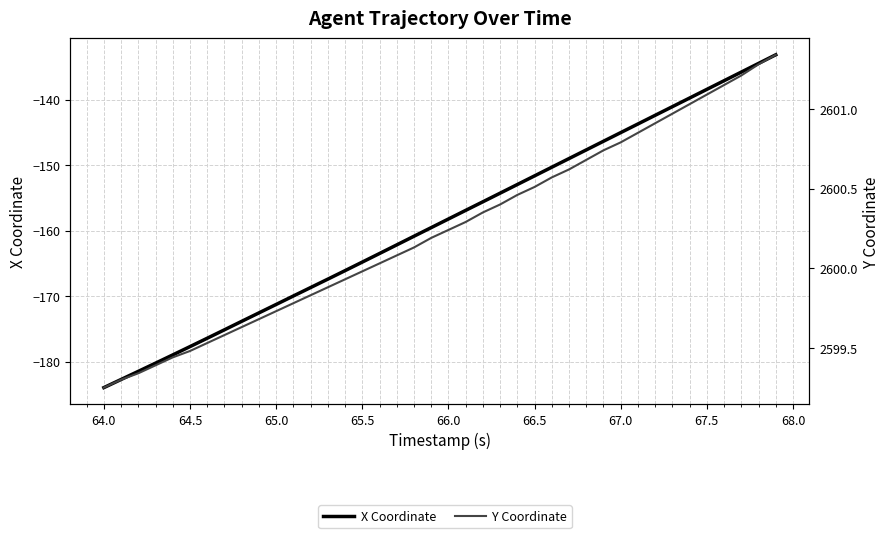

Is it true that Y Coordinate equals 4109.2 at 65.0?

False